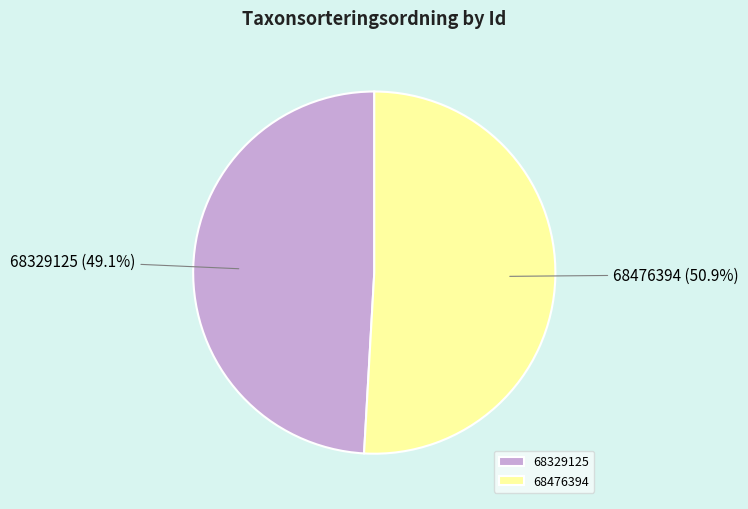

Which category accounts for the majority?

68476394